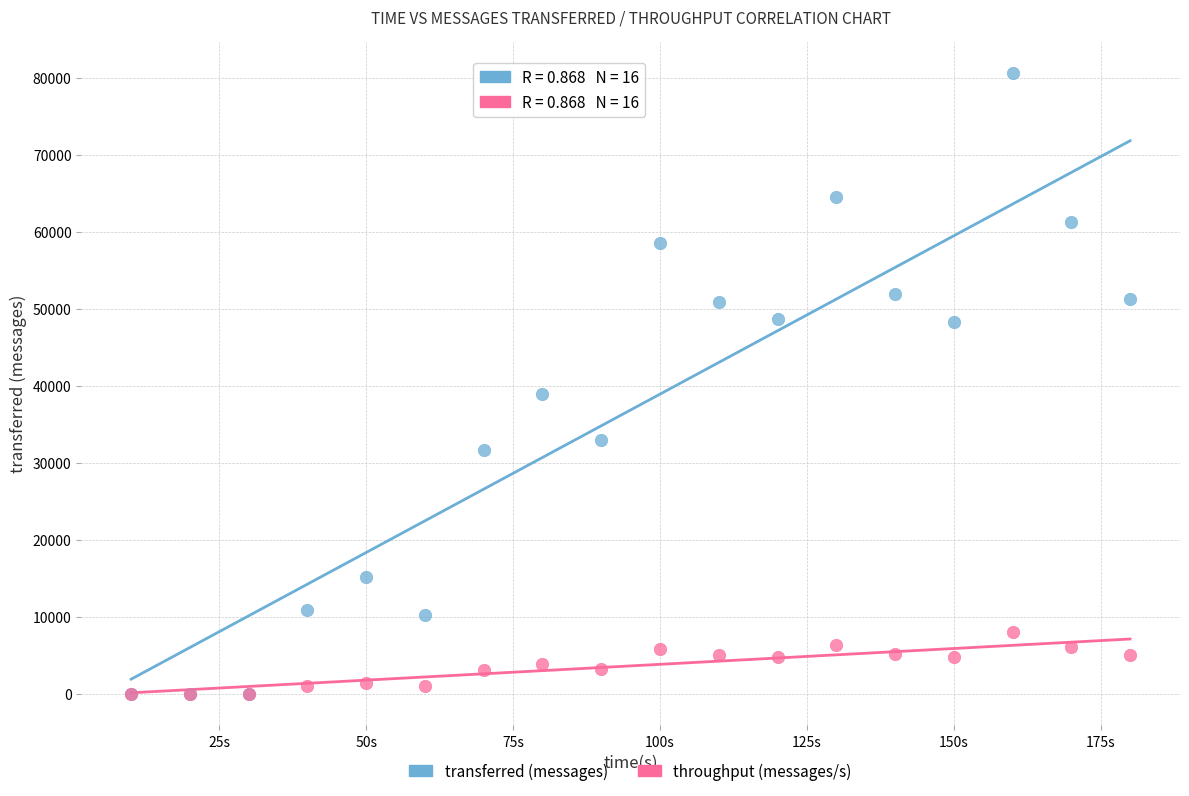

Across all series, what Y value is closest to 40340?

38980